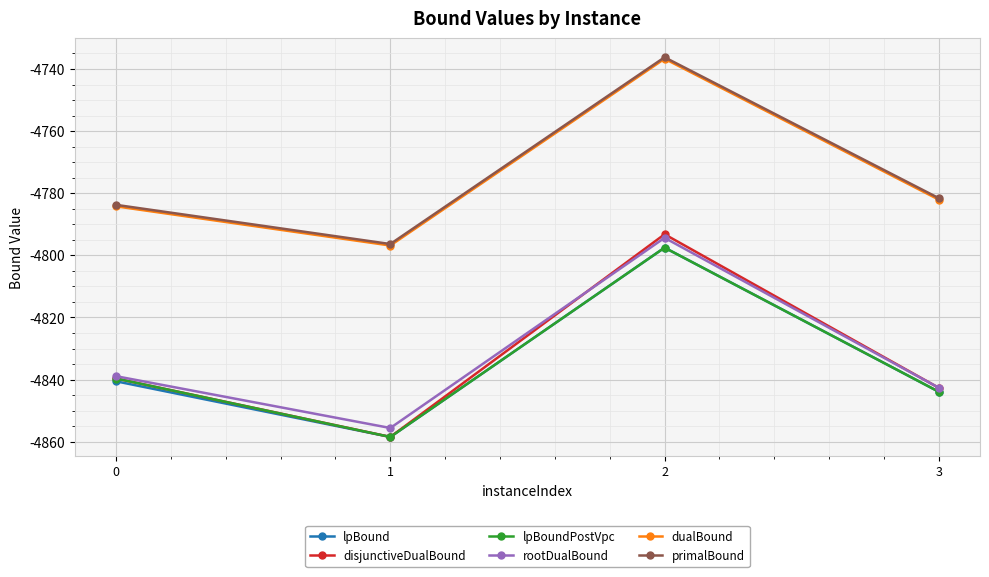

How many values in the disjunctiveDualBound series are below -4839?

3